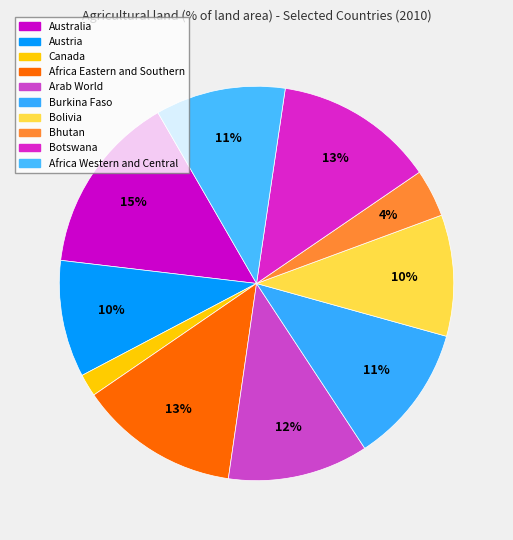

How many slices are in this pie chart?

10